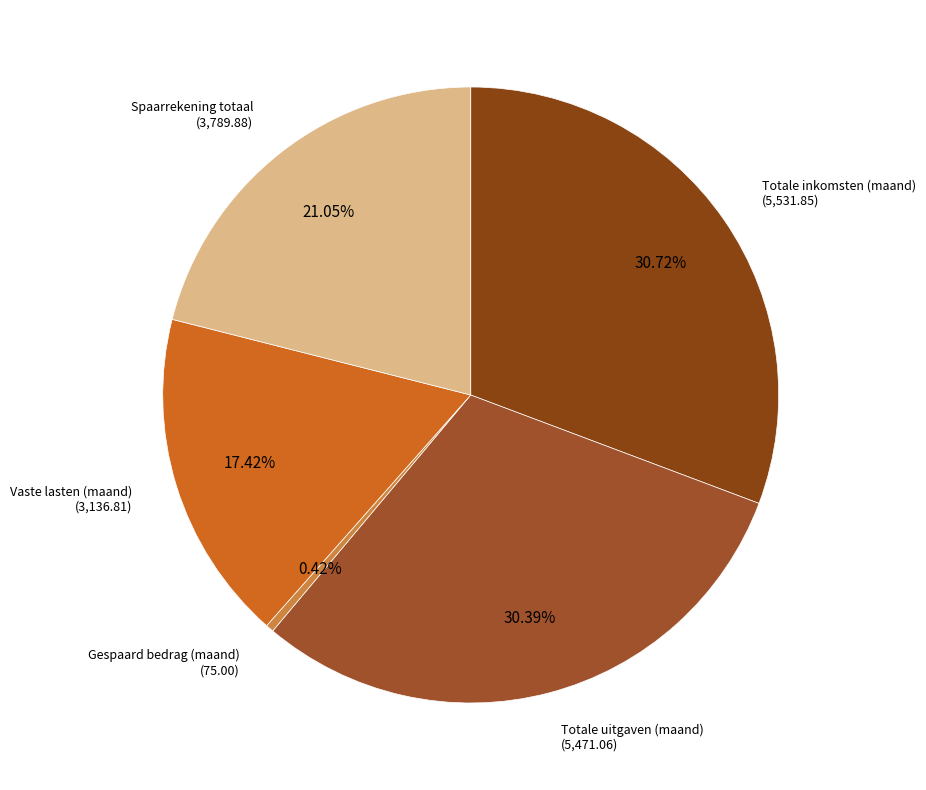

Does any single category account for the majority?

No